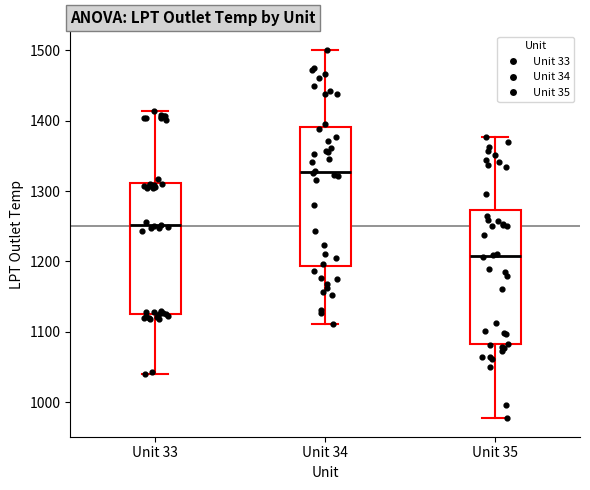

Reading left to right, transcribe this box plot: for each box, give where its median line is, the range the box spans, and where its two whiskers end, as read against the y-axis. The values are not printed on the chart, so give them approximately, as read against the axis.

Unit 33: median 1250, box 1120 to 1310, whiskers 1040 to 1410
Unit 34: median 1330, box 1190 to 1390, whiskers 1110 to 1500
Unit 35: median 1210, box 1080 to 1270, whiskers 980 to 1380